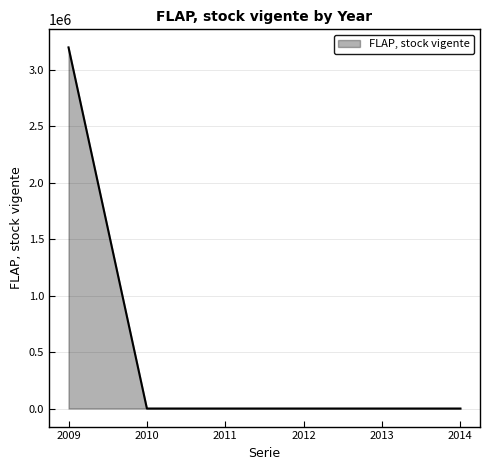

What is the difference between the maximum and minimum values?

3198606